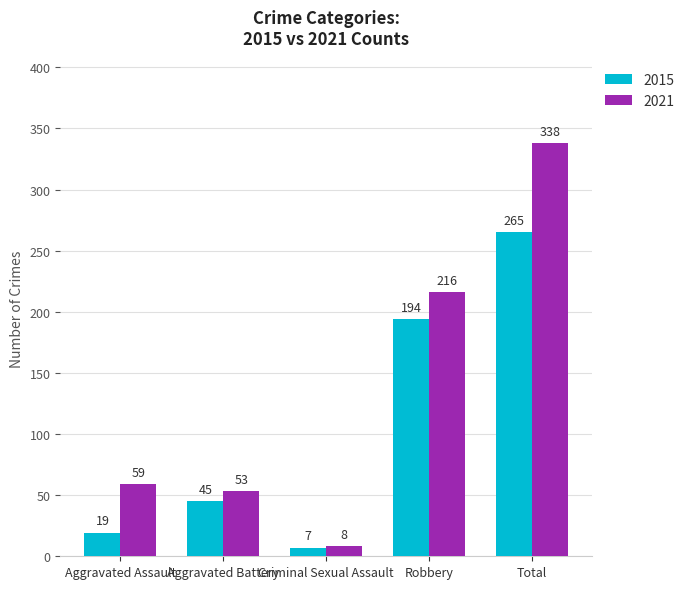

What is the sum of the 2015 values at Aggravated Battery and Aggravated Assault?

64